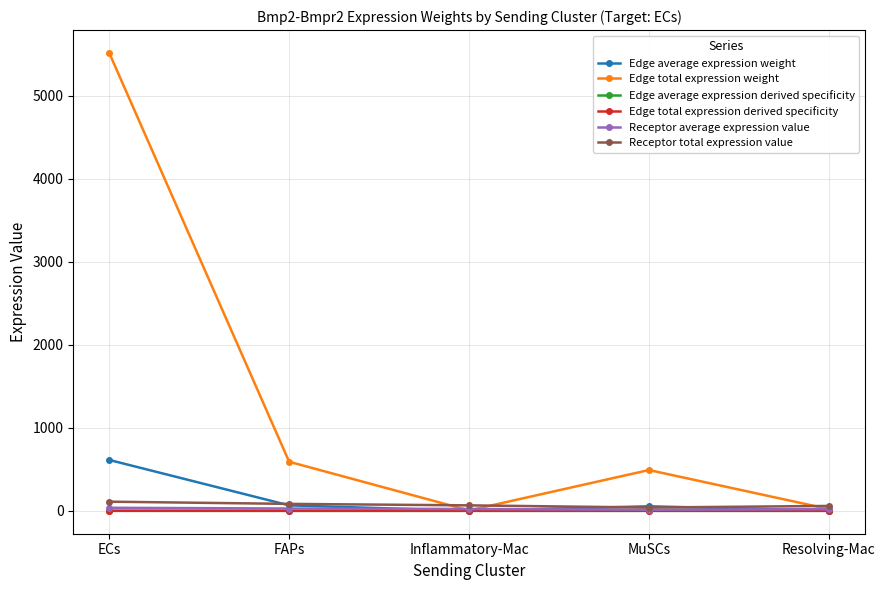

What is the sum of the Receptor average expression value values at MuSCs and Inflammatory-Mac?

35.2